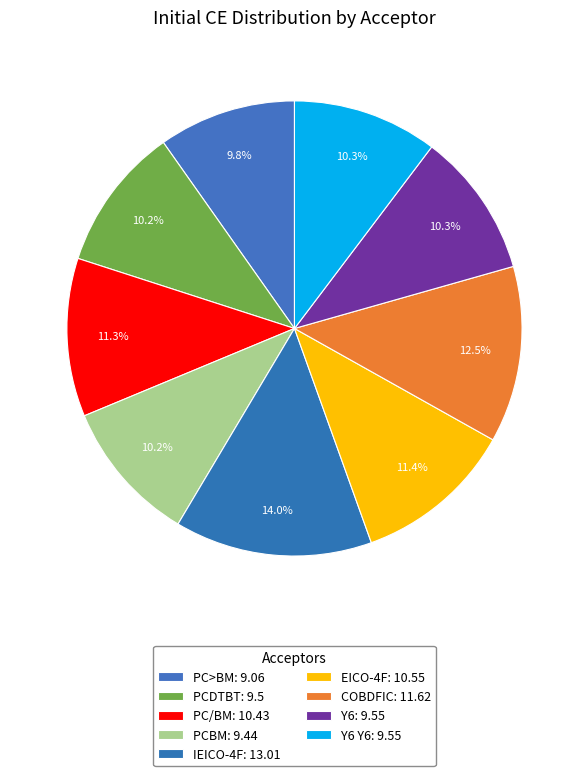

How many segments does this pie chart have?

9